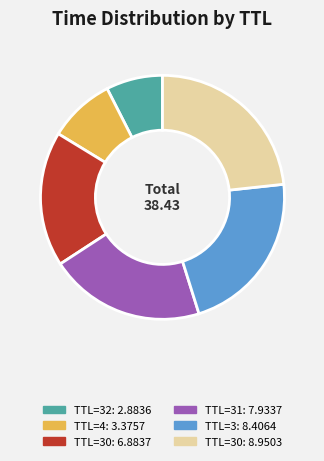

Is there any slice that represents more than half of the pie?

No